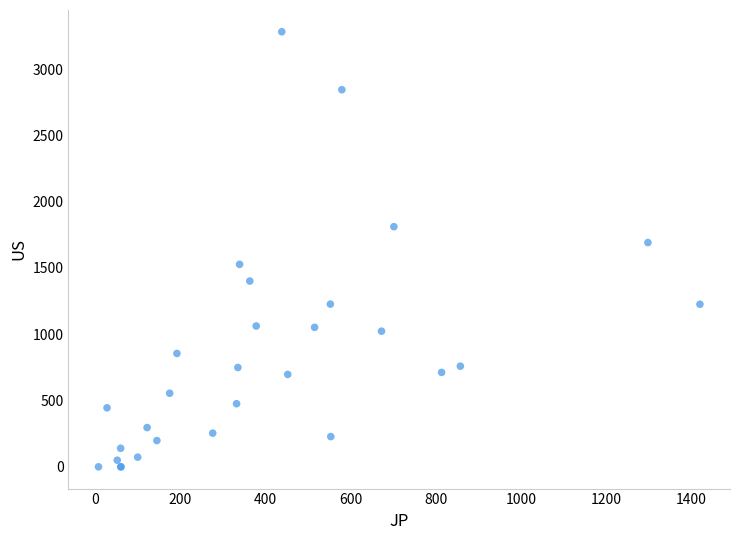

What Y value in the scatter plot is closest to 1640?

1691